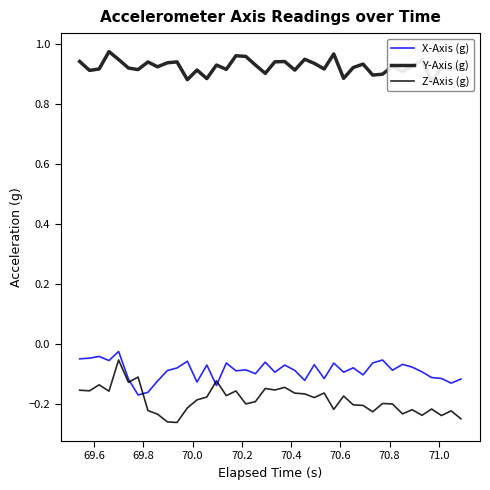

Reading left to right, transcribe all the data shown in this chart.

X-Axis (g): -0.1	-0.0	-0.0	-0.1	-0.0	-0.1	-0.2	-0.2	-0.1	-0.1	-0.1	-0.1	-0.1	-0.1	-0.1	-0.1	-0.1	-0.1	-0.1	-0.1	-0.1	-0.1	-0.1	-0.1	-0.1	-0.1	-0.1	-0.1	-0.1	-0.1	-0.1	-0.1	-0.1	-0.1	-0.1	-0.1	-0.1	-0.1	-0.1	-0.1
Y-Axis (g): 0.9	0.9	0.9	1.0	0.9	0.9	0.9	0.9	0.9	0.9	0.9	0.9	0.9	0.9	0.9	0.9	1.0	1.0	0.9	0.9	0.9	0.9	0.9	0.9	0.9	0.9	1.0	0.9	0.9	0.9	0.9	0.9	0.9	0.9	0.9	0.9	0.9	0.9	0.9	0.9
Z-Axis (g): -0.2	-0.2	-0.1	-0.2	-0.1	-0.1	-0.1	-0.2	-0.2	-0.3	-0.3	-0.2	-0.2	-0.2	-0.1	-0.2	-0.2	-0.2	-0.2	-0.1	-0.2	-0.1	-0.2	-0.2	-0.2	-0.2	-0.2	-0.2	-0.2	-0.2	-0.2	-0.2	-0.2	-0.2	-0.2	-0.2	-0.2	-0.2	-0.2	-0.3